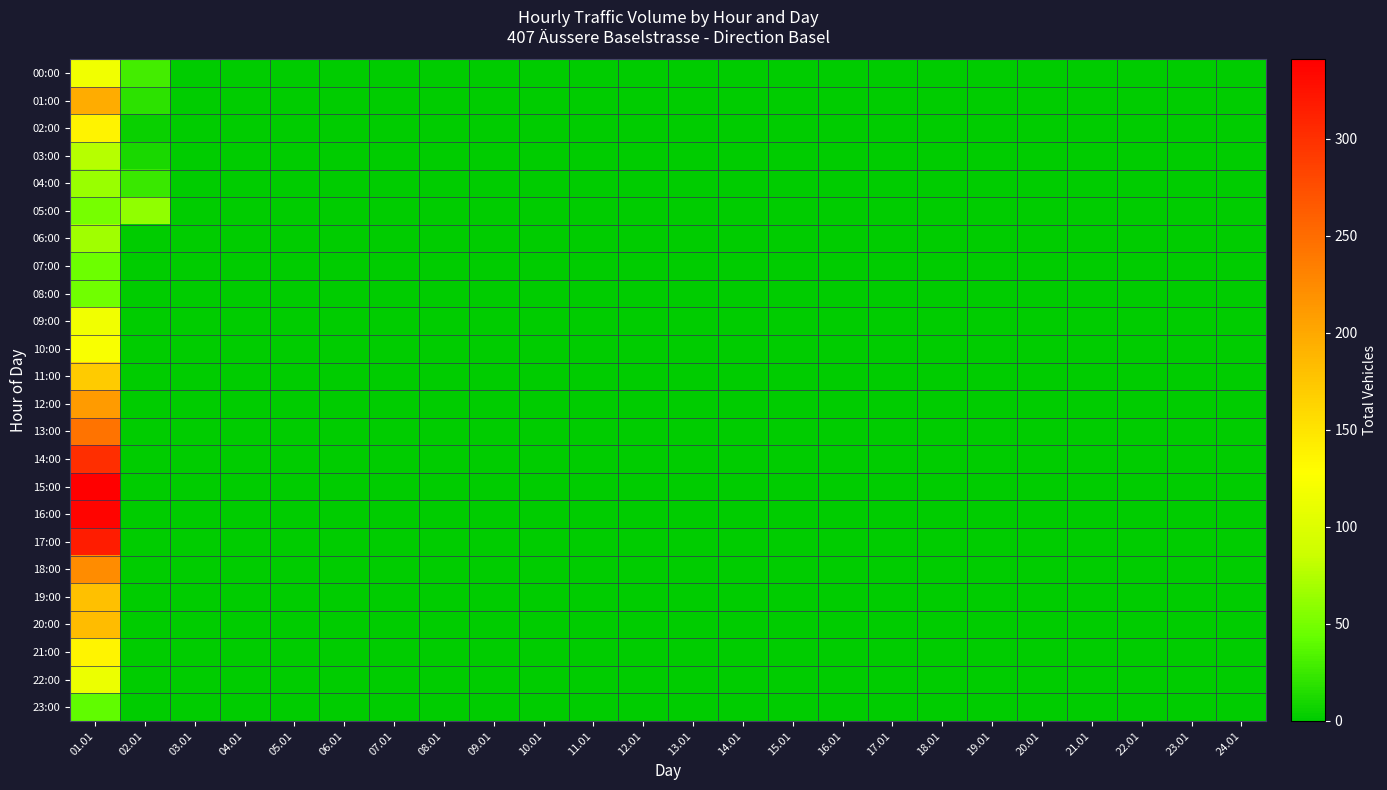

Reading left to right, extract all data points from this chart.

00:00: 01.01=116	02.01=28	03.01=0	04.01=0	05.01=0	06.01=0	07.01=0	08.01=0	09.01=0	10.01=0	11.01=0	12.01=0	13.01=0	14.01=0	15.01=0	16.01=0	17.01=0	18.01=0	19.01=0	20.01=0	21.01=0	22.01=0	23.01=0	24.01=0
01:00: 01.01=196	02.01=19	03.01=0	04.01=0	05.01=0	06.01=0	07.01=0	08.01=0	09.01=0	10.01=0	11.01=0	12.01=0	13.01=0	14.01=0	15.01=0	16.01=0	17.01=0	18.01=0	19.01=0	20.01=0	21.01=0	22.01=0	23.01=0	24.01=0
02:00: 01.01=138	02.01=5	03.01=0	04.01=0	05.01=0	06.01=0	07.01=0	08.01=0	09.01=0	10.01=0	11.01=0	12.01=0	13.01=0	14.01=0	15.01=0	16.01=0	17.01=0	18.01=0	19.01=0	20.01=0	21.01=0	22.01=0	23.01=0	24.01=0
03:00: 01.01=76	02.01=11	03.01=0	04.01=0	05.01=0	06.01=0	07.01=0	08.01=0	09.01=0	10.01=0	11.01=0	12.01=0	13.01=0	14.01=0	15.01=0	16.01=0	17.01=0	18.01=0	19.01=0	20.01=0	21.01=0	22.01=0	23.01=0	24.01=0
04:00: 01.01=64	02.01=24	03.01=0	04.01=0	05.01=0	06.01=0	07.01=0	08.01=0	09.01=0	10.01=0	11.01=0	12.01=0	13.01=0	14.01=0	15.01=0	16.01=0	17.01=0	18.01=0	19.01=0	20.01=0	21.01=0	22.01=0	23.01=0	24.01=0
05:00: 01.01=50	02.01=61	03.01=0	04.01=0	05.01=0	06.01=0	07.01=0	08.01=0	09.01=0	10.01=0	11.01=0	12.01=0	13.01=0	14.01=0	15.01=0	16.01=0	17.01=0	18.01=0	19.01=0	20.01=0	21.01=0	22.01=0	23.01=0	24.01=0
06:00: 01.01=67	02.01=0	03.01=0	04.01=0	05.01=0	06.01=0	07.01=0	08.01=0	09.01=0	10.01=0	11.01=0	12.01=0	13.01=0	14.01=0	15.01=0	16.01=0	17.01=0	18.01=0	19.01=0	20.01=0	21.01=0	22.01=0	23.01=0	24.01=0
07:00: 01.01=46	02.01=0	03.01=0	04.01=0	05.01=0	06.01=0	07.01=0	08.01=0	09.01=0	10.01=0	11.01=0	12.01=0	13.01=0	14.01=0	15.01=0	16.01=0	17.01=0	18.01=0	19.01=0	20.01=0	21.01=0	22.01=0	23.01=0	24.01=0
08:00: 01.01=47	02.01=0	03.01=0	04.01=0	05.01=0	06.01=0	07.01=0	08.01=0	09.01=0	10.01=0	11.01=0	12.01=0	13.01=0	14.01=0	15.01=0	16.01=0	17.01=0	18.01=0	19.01=0	20.01=0	21.01=0	22.01=0	23.01=0	24.01=0
09:00: 01.01=116	02.01=0	03.01=0	04.01=0	05.01=0	06.01=0	07.01=0	08.01=0	09.01=0	10.01=0	11.01=0	12.01=0	13.01=0	14.01=0	15.01=0	16.01=0	17.01=0	18.01=0	19.01=0	20.01=0	21.01=0	22.01=0	23.01=0	24.01=0
10:00: 01.01=123	02.01=0	03.01=0	04.01=0	05.01=0	06.01=0	07.01=0	08.01=0	09.01=0	10.01=0	11.01=0	12.01=0	13.01=0	14.01=0	15.01=0	16.01=0	17.01=0	18.01=0	19.01=0	20.01=0	21.01=0	22.01=0	23.01=0	24.01=0
11:00: 01.01=171	02.01=0	03.01=0	04.01=0	05.01=0	06.01=0	07.01=0	08.01=0	09.01=0	10.01=0	11.01=0	12.01=0	13.01=0	14.01=0	15.01=0	16.01=0	17.01=0	18.01=0	19.01=0	20.01=0	21.01=0	22.01=0	23.01=0	24.01=0
12:00: 01.01=211	02.01=0	03.01=0	04.01=0	05.01=0	06.01=0	07.01=0	08.01=0	09.01=0	10.01=0	11.01=0	12.01=0	13.01=0	14.01=0	15.01=0	16.01=0	17.01=0	18.01=0	19.01=0	20.01=0	21.01=0	22.01=0	23.01=0	24.01=0
13:00: 01.01=245	02.01=0	03.01=0	04.01=0	05.01=0	06.01=0	07.01=0	08.01=0	09.01=0	10.01=0	11.01=0	12.01=0	13.01=0	14.01=0	15.01=0	16.01=0	17.01=0	18.01=0	19.01=0	20.01=0	21.01=0	22.01=0	23.01=0	24.01=0
14:00: 01.01=302	02.01=0	03.01=0	04.01=0	05.01=0	06.01=0	07.01=0	08.01=0	09.01=0	10.01=0	11.01=0	12.01=0	13.01=0	14.01=0	15.01=0	16.01=0	17.01=0	18.01=0	19.01=0	20.01=0	21.01=0	22.01=0	23.01=0	24.01=0
15:00: 01.01=341	02.01=0	03.01=0	04.01=0	05.01=0	06.01=0	07.01=0	08.01=0	09.01=0	10.01=0	11.01=0	12.01=0	13.01=0	14.01=0	15.01=0	16.01=0	17.01=0	18.01=0	19.01=0	20.01=0	21.01=0	22.01=0	23.01=0	24.01=0
16:00: 01.01=337	02.01=0	03.01=0	04.01=0	05.01=0	06.01=0	07.01=0	08.01=0	09.01=0	10.01=0	11.01=0	12.01=0	13.01=0	14.01=0	15.01=0	16.01=0	17.01=0	18.01=0	19.01=0	20.01=0	21.01=0	22.01=0	23.01=0	24.01=0
17:00: 01.01=316	02.01=0	03.01=0	04.01=0	05.01=0	06.01=0	07.01=0	08.01=0	09.01=0	10.01=0	11.01=0	12.01=0	13.01=0	14.01=0	15.01=0	16.01=0	17.01=0	18.01=0	19.01=0	20.01=0	21.01=0	22.01=0	23.01=0	24.01=0
18:00: 01.01=223	02.01=0	03.01=0	04.01=0	05.01=0	06.01=0	07.01=0	08.01=0	09.01=0	10.01=0	11.01=0	12.01=0	13.01=0	14.01=0	15.01=0	16.01=0	17.01=0	18.01=0	19.01=0	20.01=0	21.01=0	22.01=0	23.01=0	24.01=0
19:00: 01.01=180	02.01=0	03.01=0	04.01=0	05.01=0	06.01=0	07.01=0	08.01=0	09.01=0	10.01=0	11.01=0	12.01=0	13.01=0	14.01=0	15.01=0	16.01=0	17.01=0	18.01=0	19.01=0	20.01=0	21.01=0	22.01=0	23.01=0	24.01=0
20:00: 01.01=183	02.01=0	03.01=0	04.01=0	05.01=0	06.01=0	07.01=0	08.01=0	09.01=0	10.01=0	11.01=0	12.01=0	13.01=0	14.01=0	15.01=0	16.01=0	17.01=0	18.01=0	19.01=0	20.01=0	21.01=0	22.01=0	23.01=0	24.01=0
21:00: 01.01=136	02.01=0	03.01=0	04.01=0	05.01=0	06.01=0	07.01=0	08.01=0	09.01=0	10.01=0	11.01=0	12.01=0	13.01=0	14.01=0	15.01=0	16.01=0	17.01=0	18.01=0	19.01=0	20.01=0	21.01=0	22.01=0	23.01=0	24.01=0
22:00: 01.01=112	02.01=0	03.01=0	04.01=0	05.01=0	06.01=0	07.01=0	08.01=0	09.01=0	10.01=0	11.01=0	12.01=0	13.01=0	14.01=0	15.01=0	16.01=0	17.01=0	18.01=0	19.01=0	20.01=0	21.01=0	22.01=0	23.01=0	24.01=0
23:00: 01.01=41	02.01=0	03.01=0	04.01=0	05.01=0	06.01=0	07.01=0	08.01=0	09.01=0	10.01=0	11.01=0	12.01=0	13.01=0	14.01=0	15.01=0	16.01=0	17.01=0	18.01=0	19.01=0	20.01=0	21.01=0	22.01=0	23.01=0	24.01=0